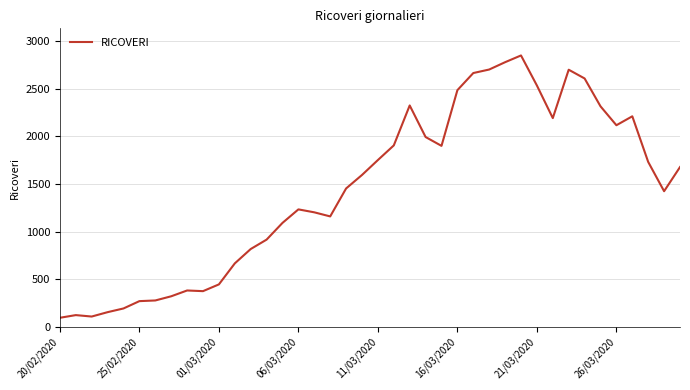

What is the difference between the maximum and minimum values?

2759